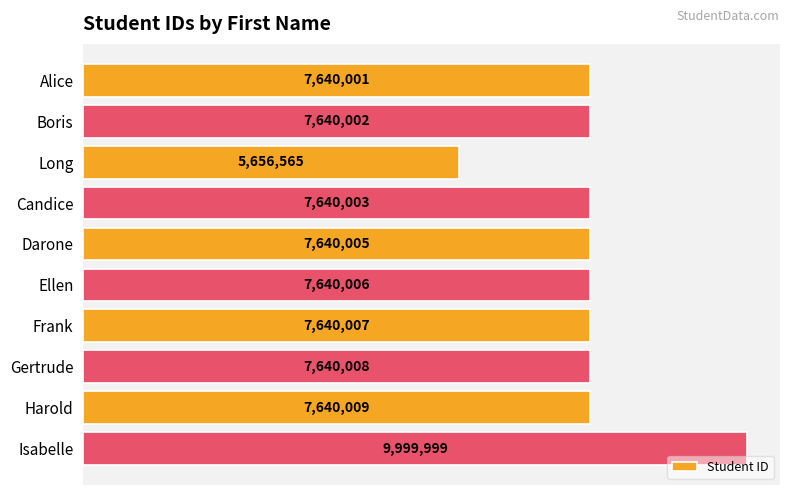

How many data points are less than 7640006?

5